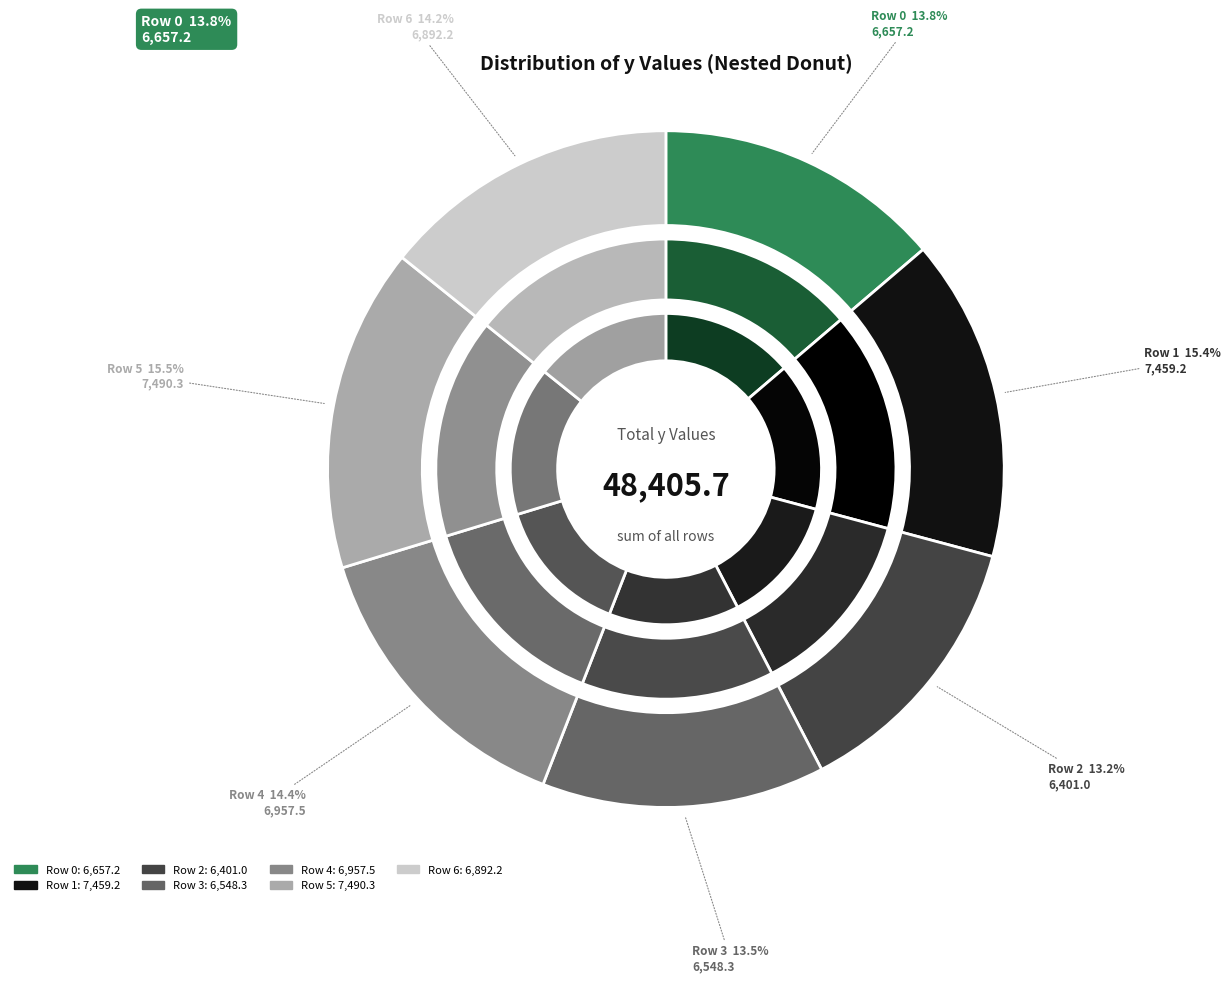

What is the ratio of the value at Row 1 to the value at Row 3?

1.1